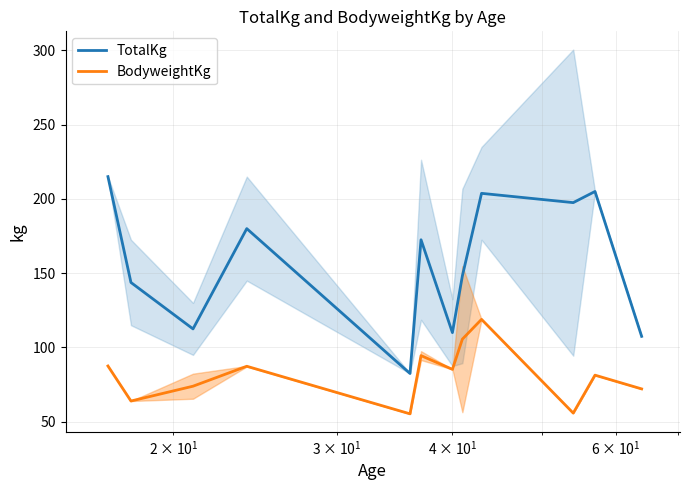

At how many categories does at least one series exceed 121?

8